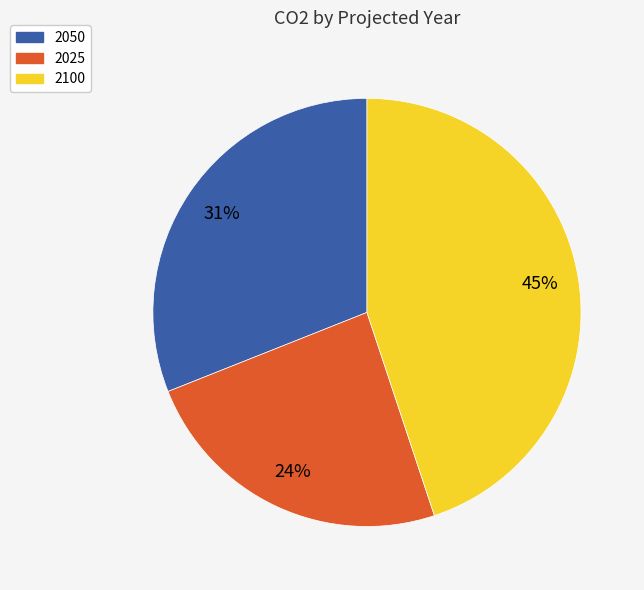

To the nearest percent, what portion does 2050 represent?

31%